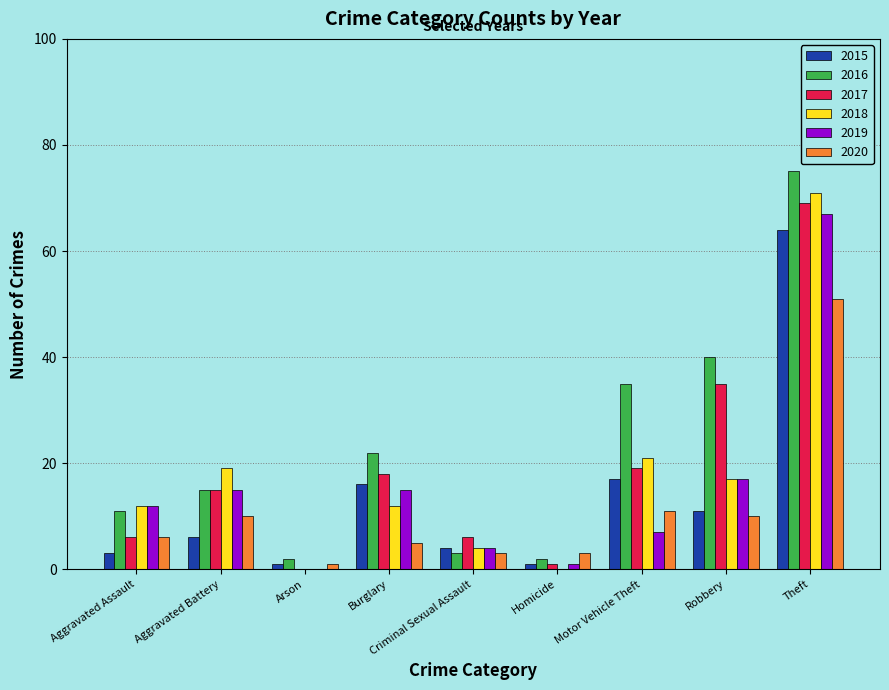

What is the highest value of the 2016 series?

75